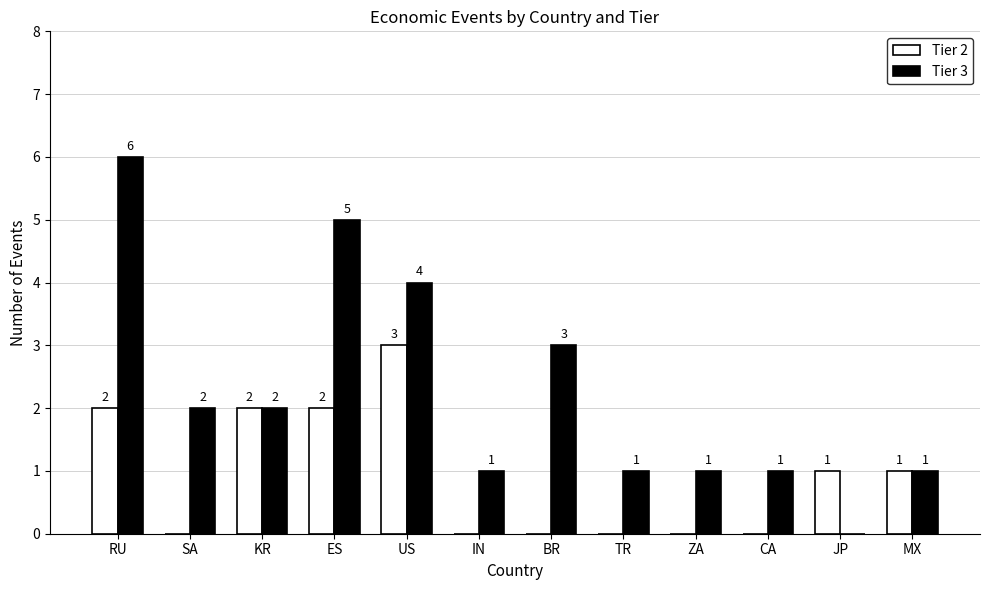

At which category is the sum across all series the highest?

RU